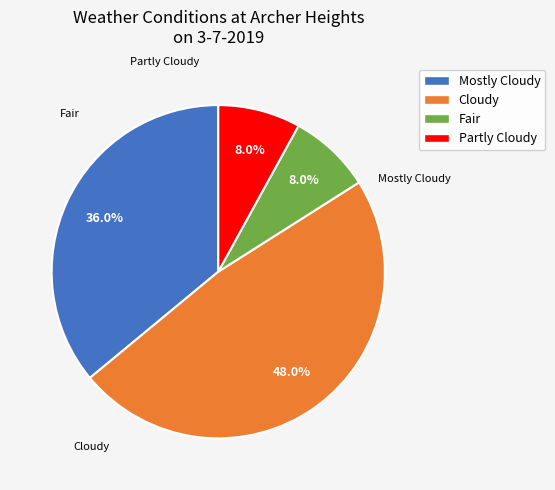

Is there any slice that represents more than half of the pie?

No